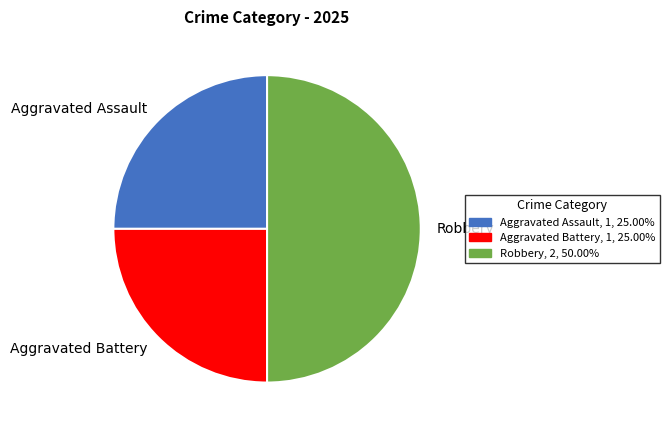

Is the sum of Robbery and Aggravated Assault greater than half?

Yes